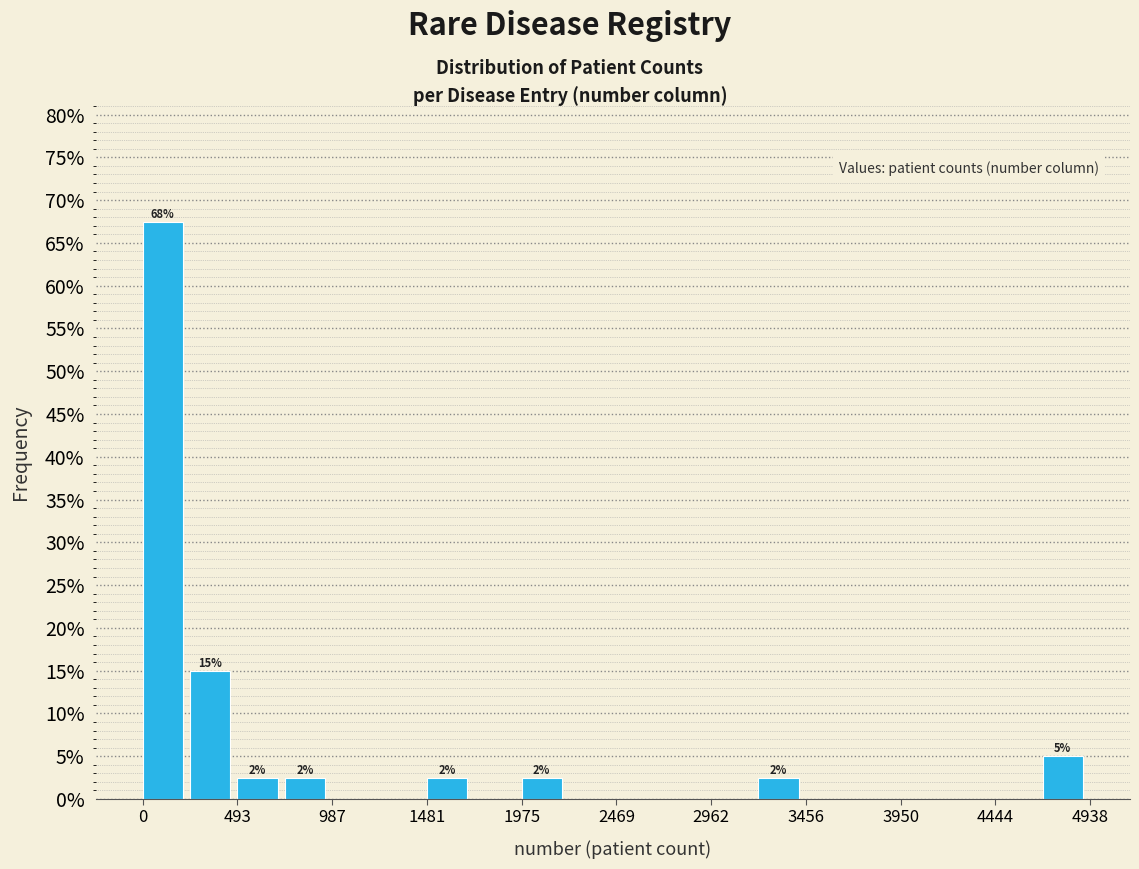

Over which range of the x-axis is the bar tallest?

0 to 250